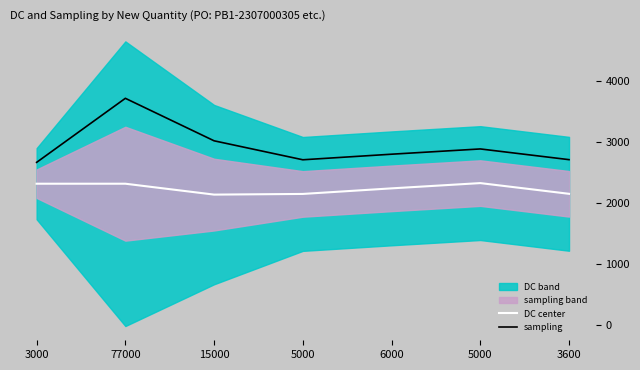

At how many categories does at least one series exceed 2289?

7